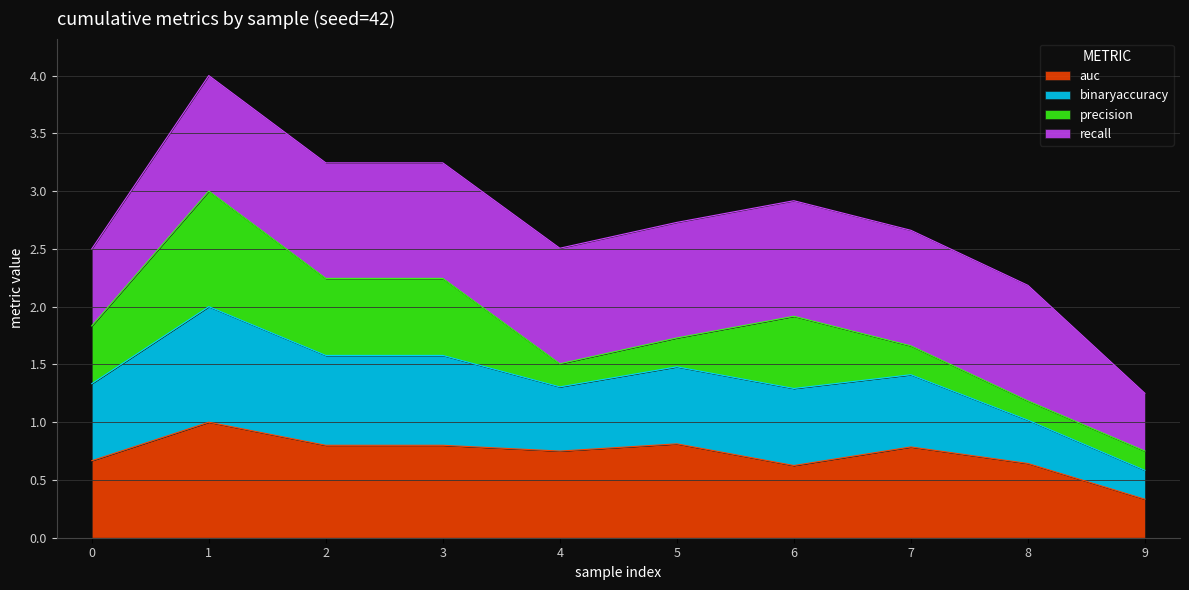

What is the sum of all auc values?

7.2